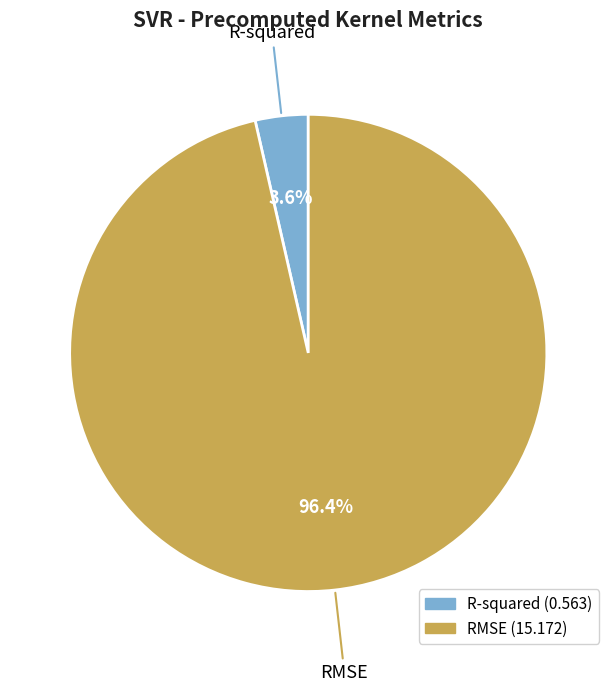

True or false: R-squared accounts for 4% of the total.

True